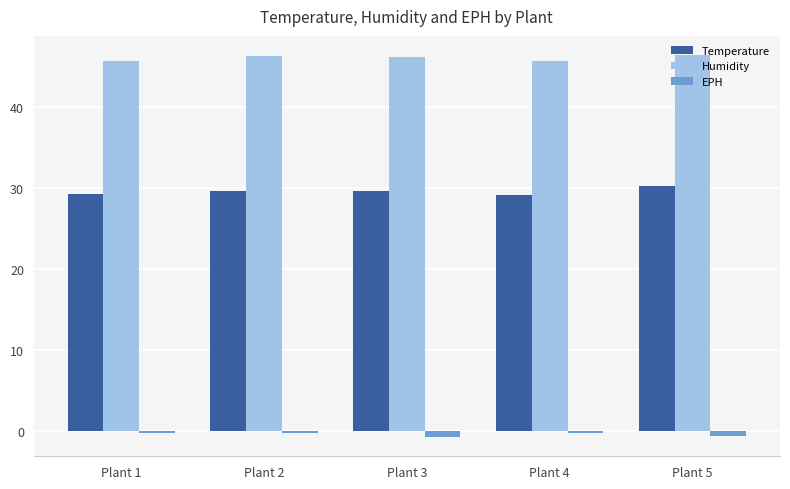

Is the value of Humidity at Plant 4 greater than the value of EPH at Plant 5?

Yes